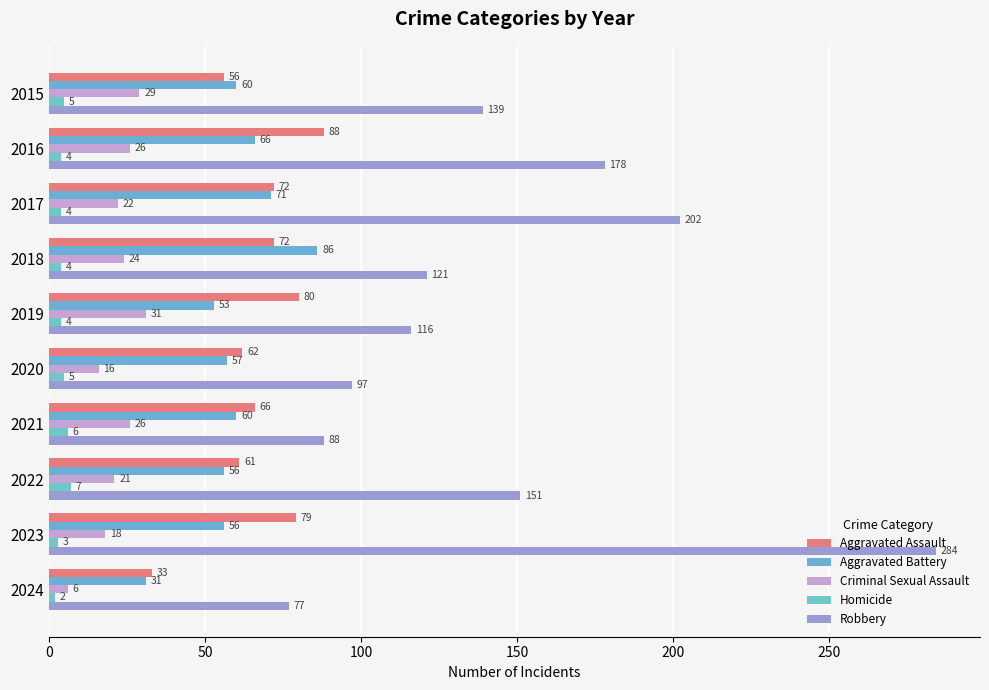

What are all the series names shown in the legend?

Aggravated Assault, Aggravated Battery, Criminal Sexual Assault, Homicide, Robbery